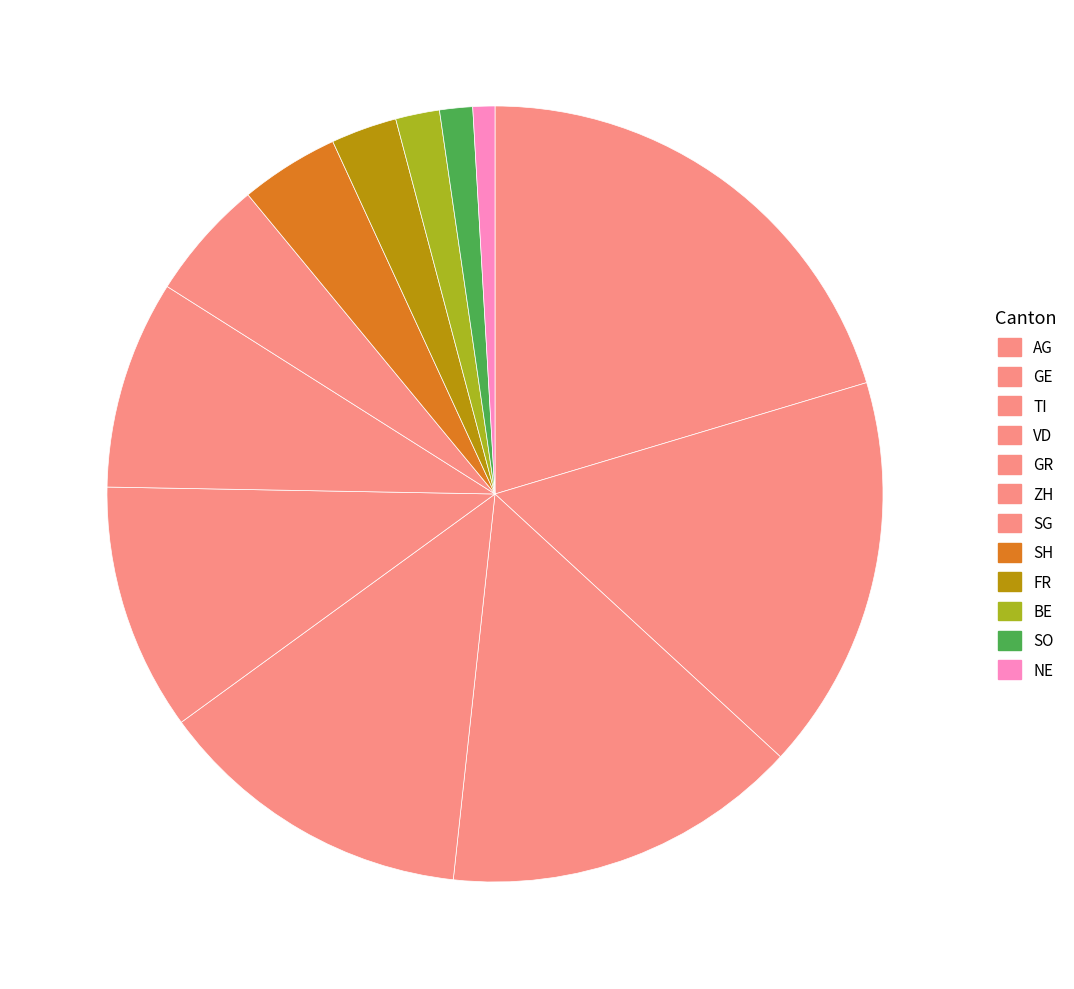

Is it true that BE is 1% of the pie?

False